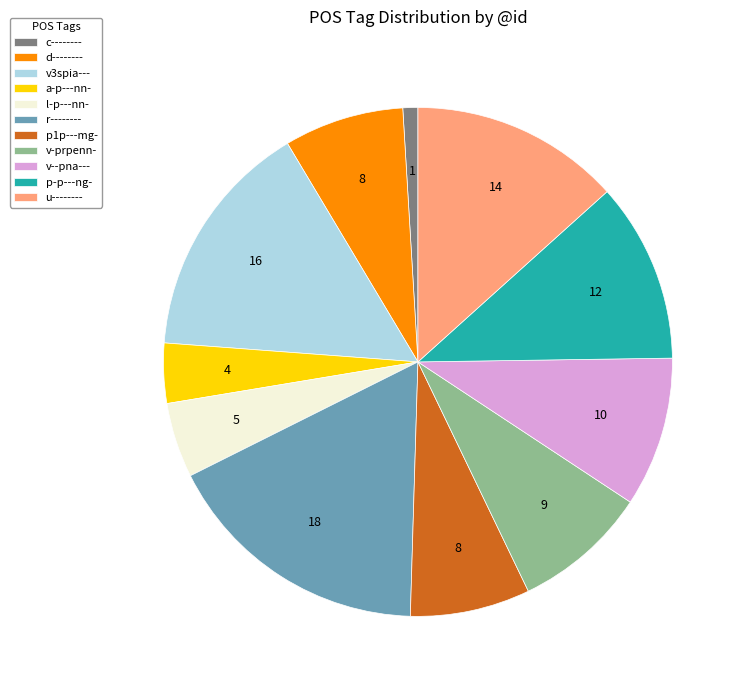

Which has a higher value, p1p---mg- or v3spia---?

v3spia---